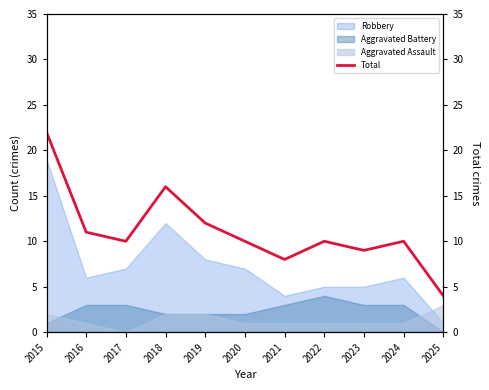

At which category does the data reach its first local peak?

2018